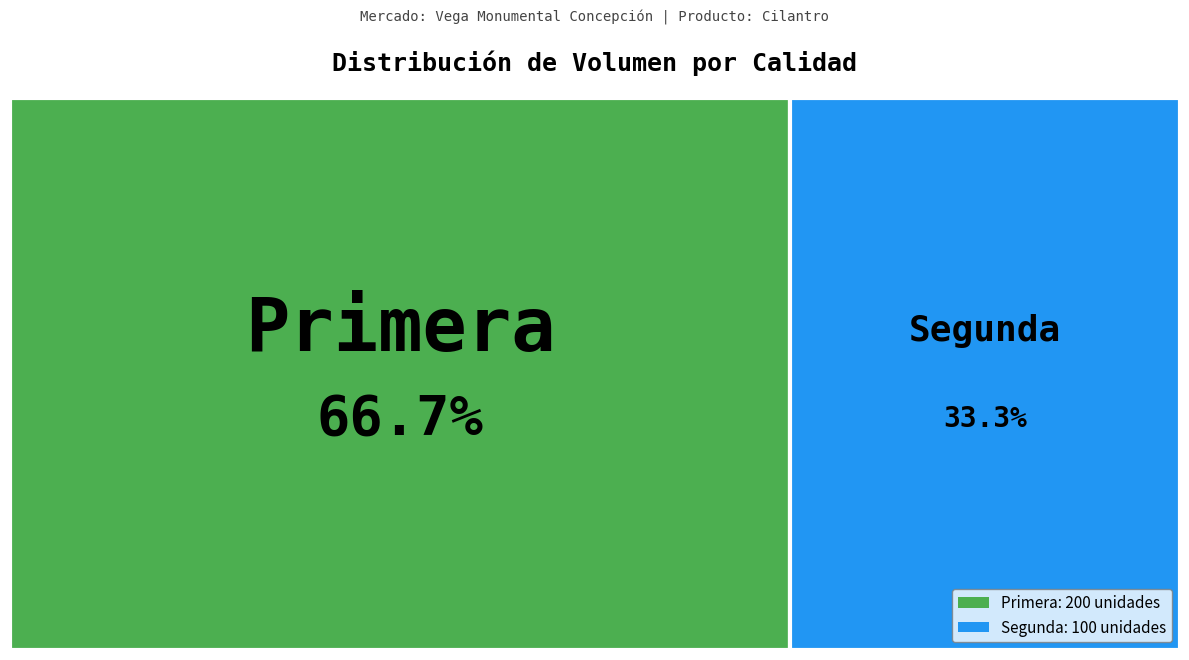

Approximately how many times larger is the value at Primera compared to Segunda?

2.0